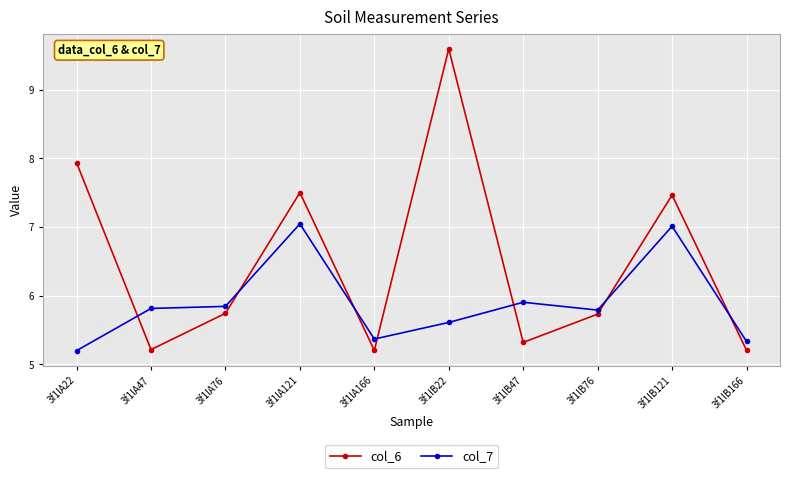

In col_6, how many points are higher than both neighbors (excluding endpoints)?

3